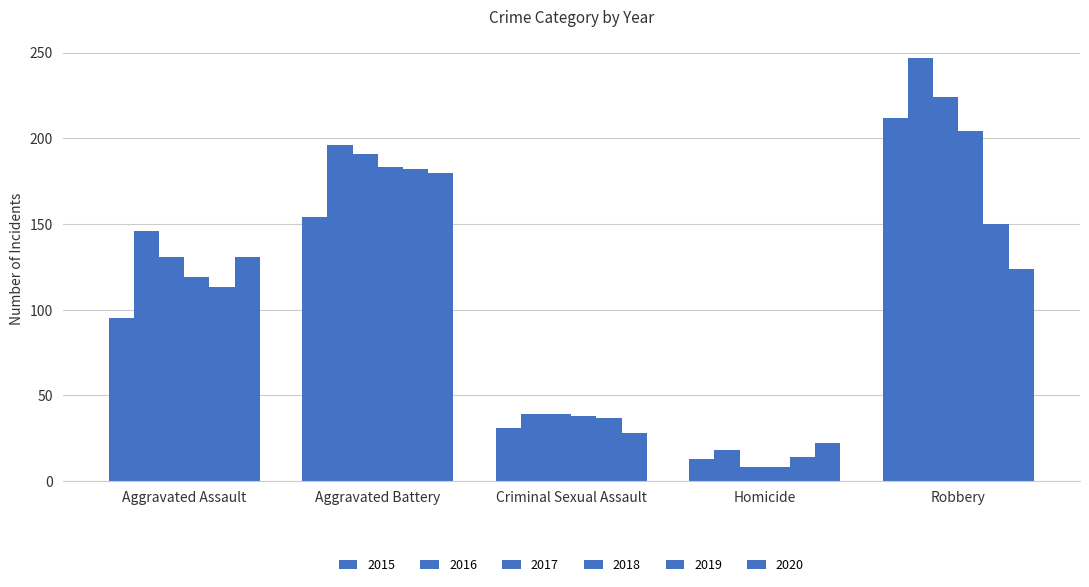

How many values in the 2016 series are below 146?

2